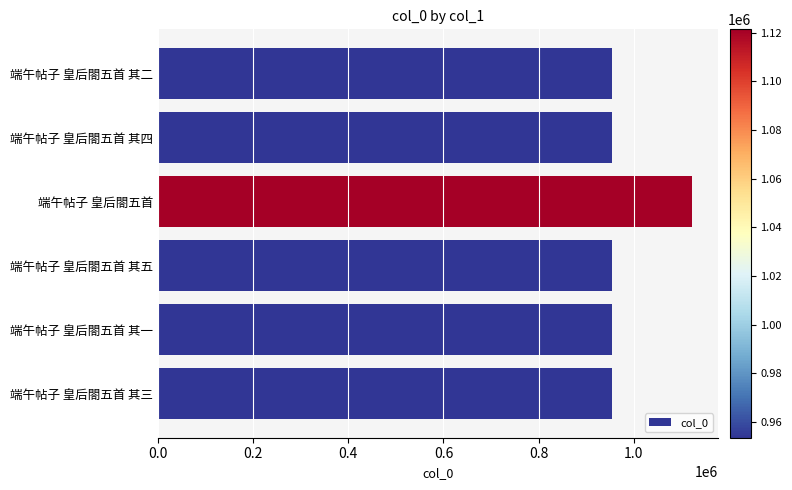

What is the ratio of the value at 端午帖子 皇后閤五首 其四 to the value at 端午帖子 皇后閤五首 其三?

1.0